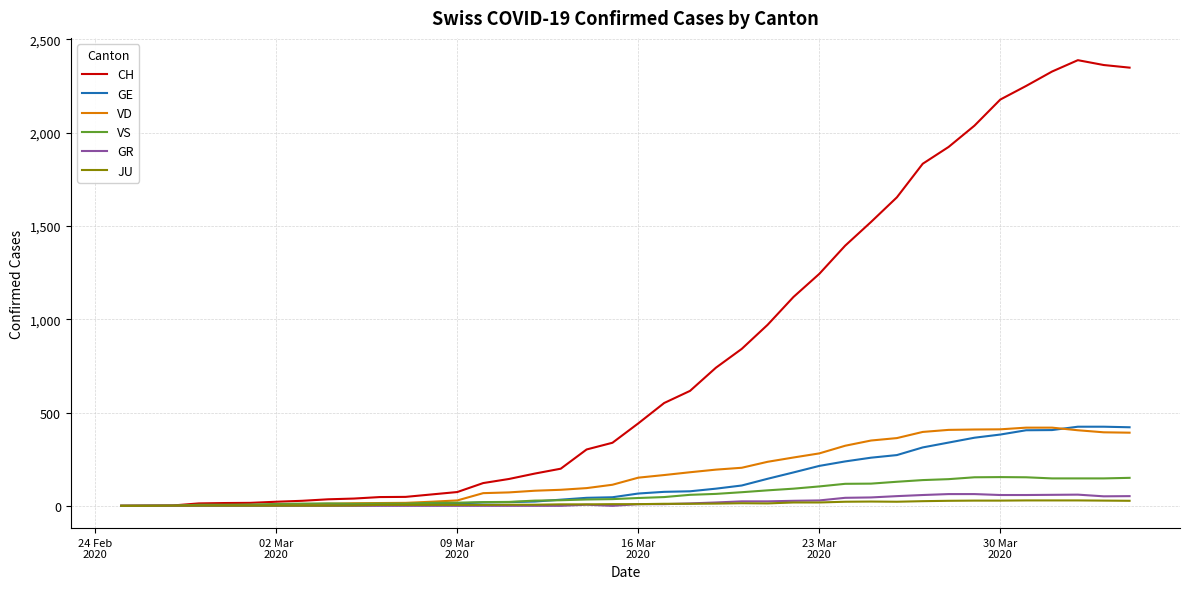

What is the highest value of the CH series?

2388